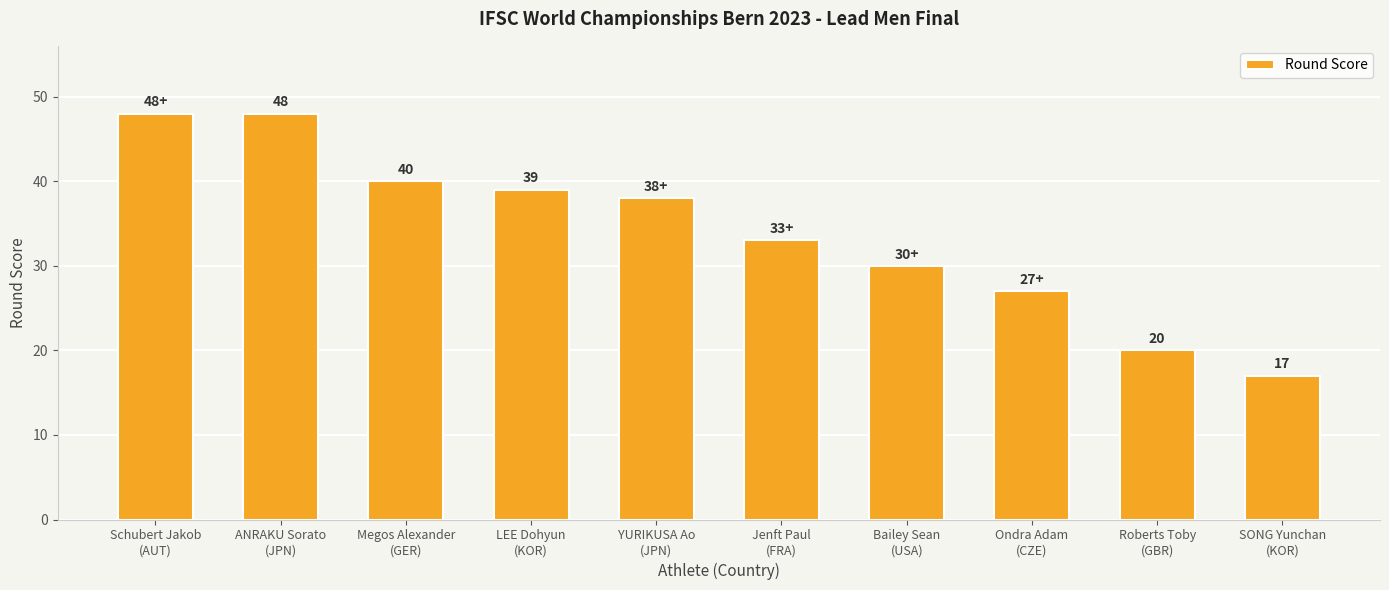

Where does the data first go above 38?

Schubert Jakob
(AUT)